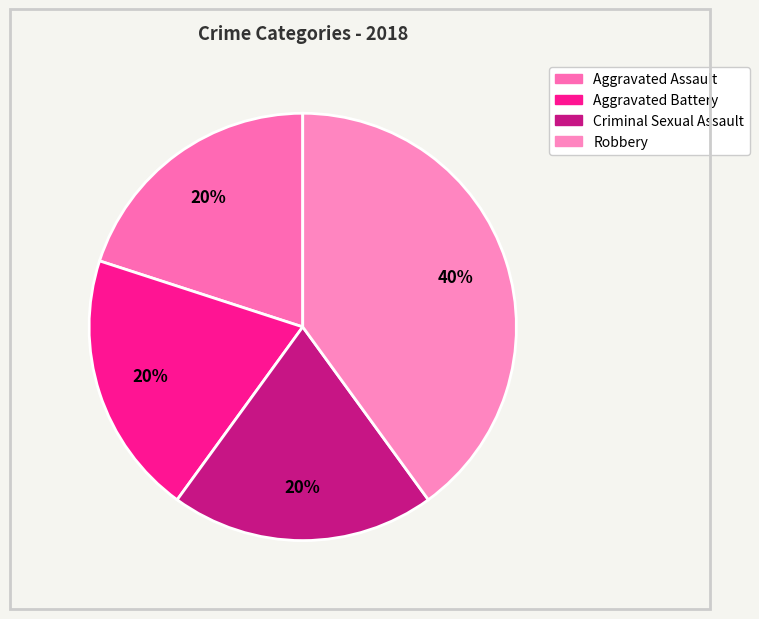

Is there any slice that represents more than half of the pie?

No